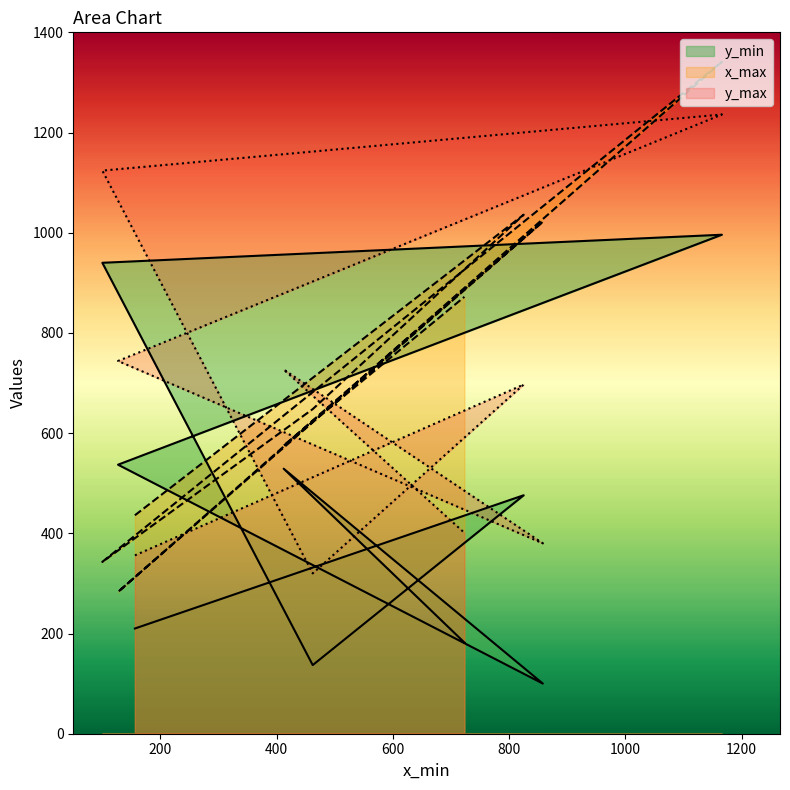

True or false: y_max and y_min cross at least once.

False